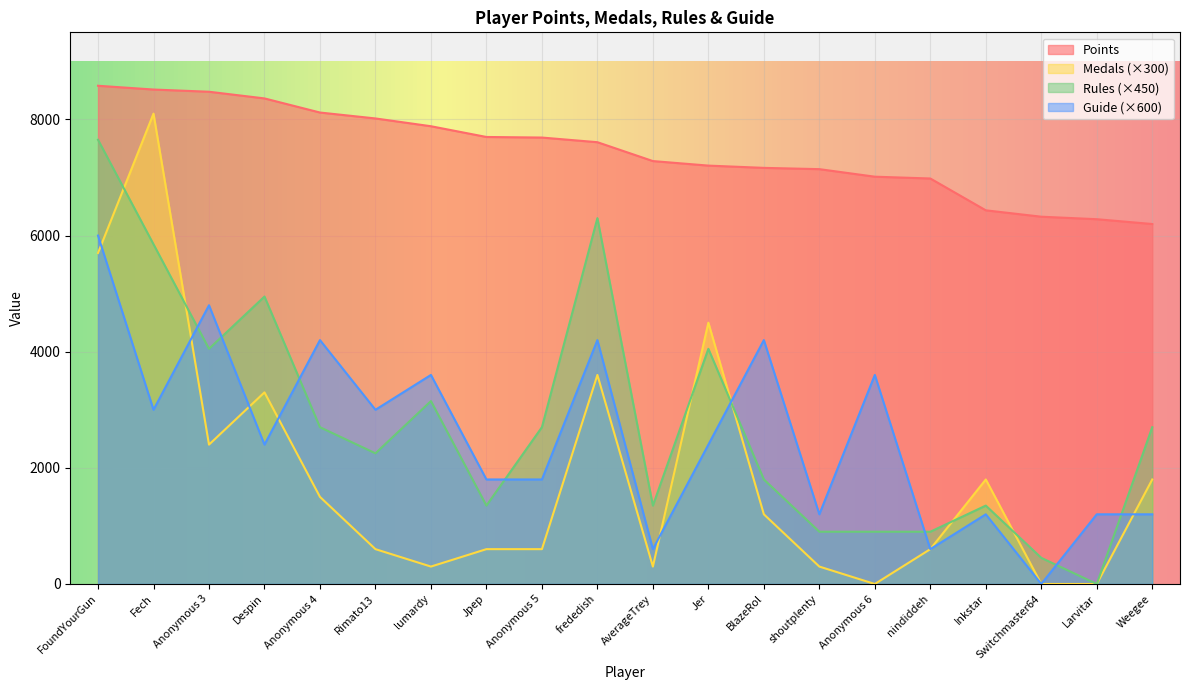

True or false: Points has more than 0 interior local peaks.

False